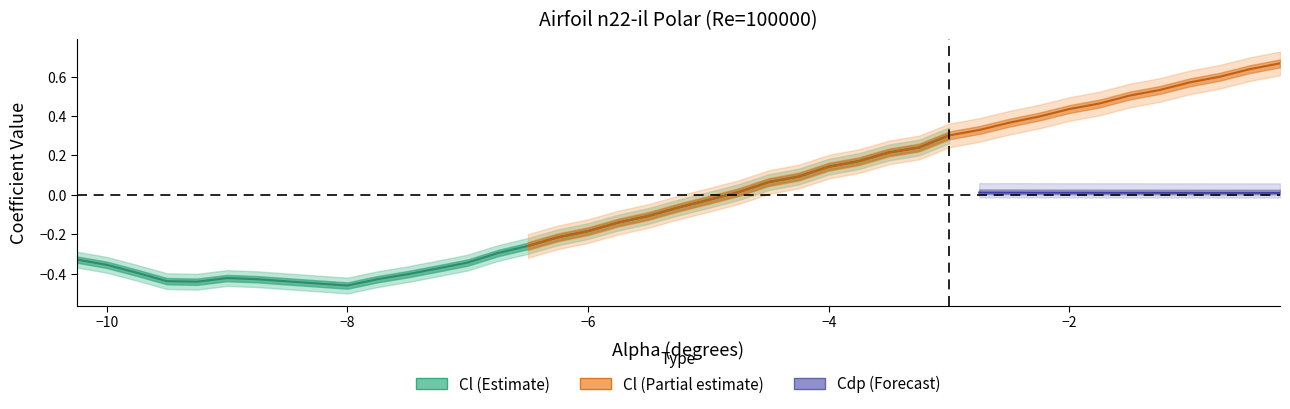

Which label corresponds to the smallest value in the chart?

-8.0